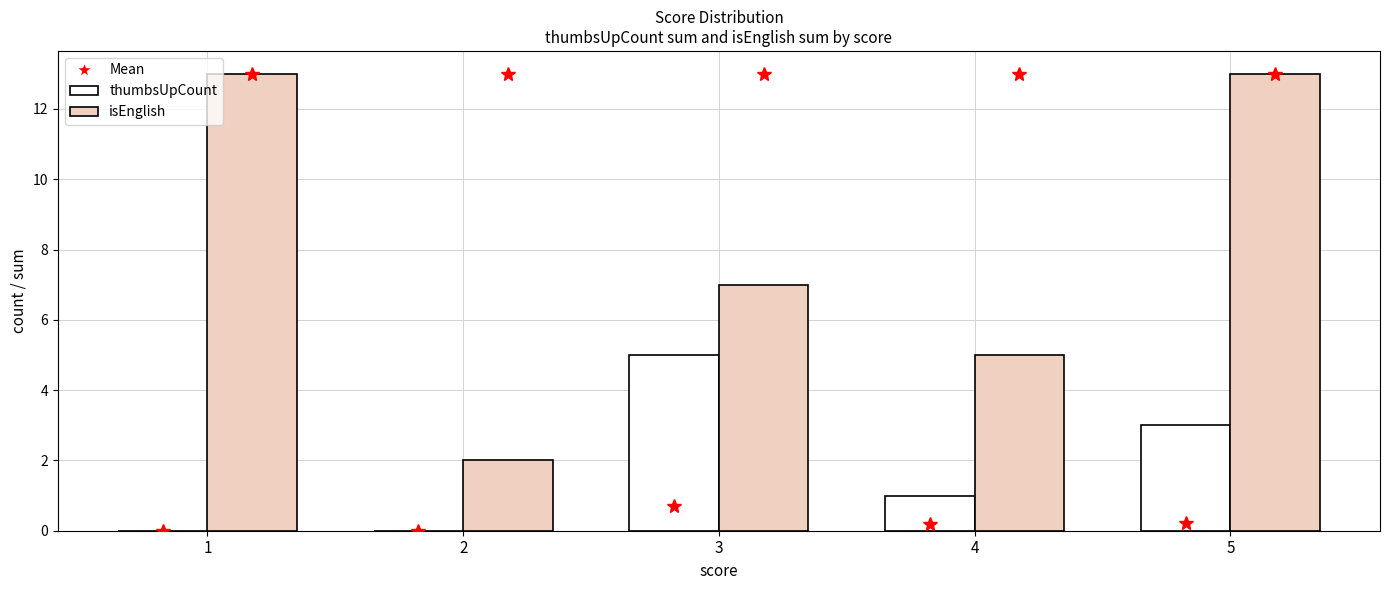

What is the difference between the isEnglish values at 3 and 4?

2